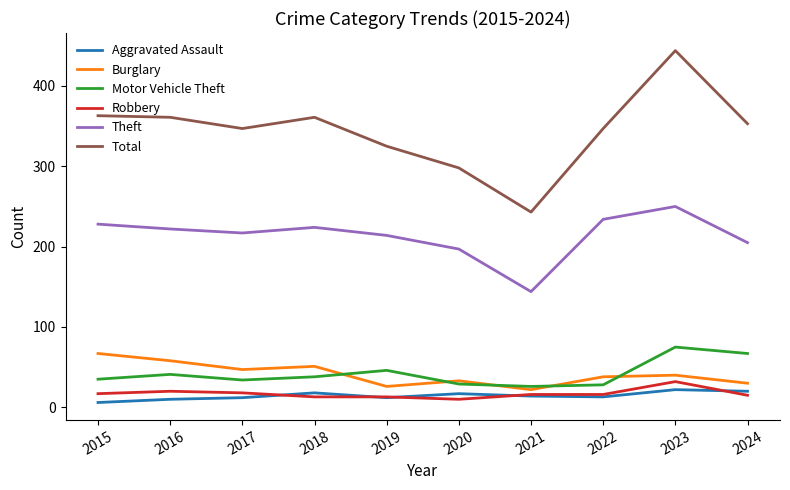

Which series has the largest range (max minus min)?

Total